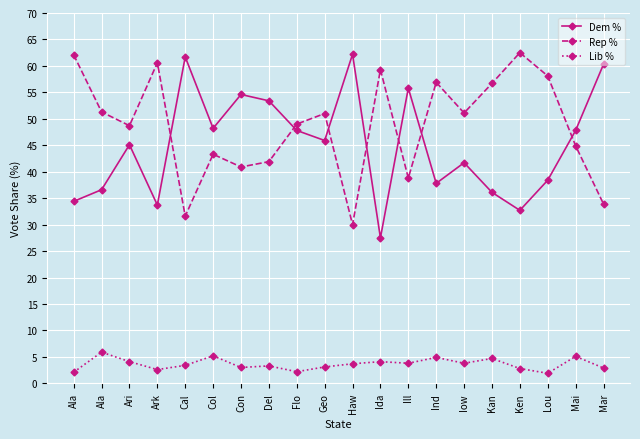

What are all the series names shown in the legend?

Dem %, Rep %, Lib %